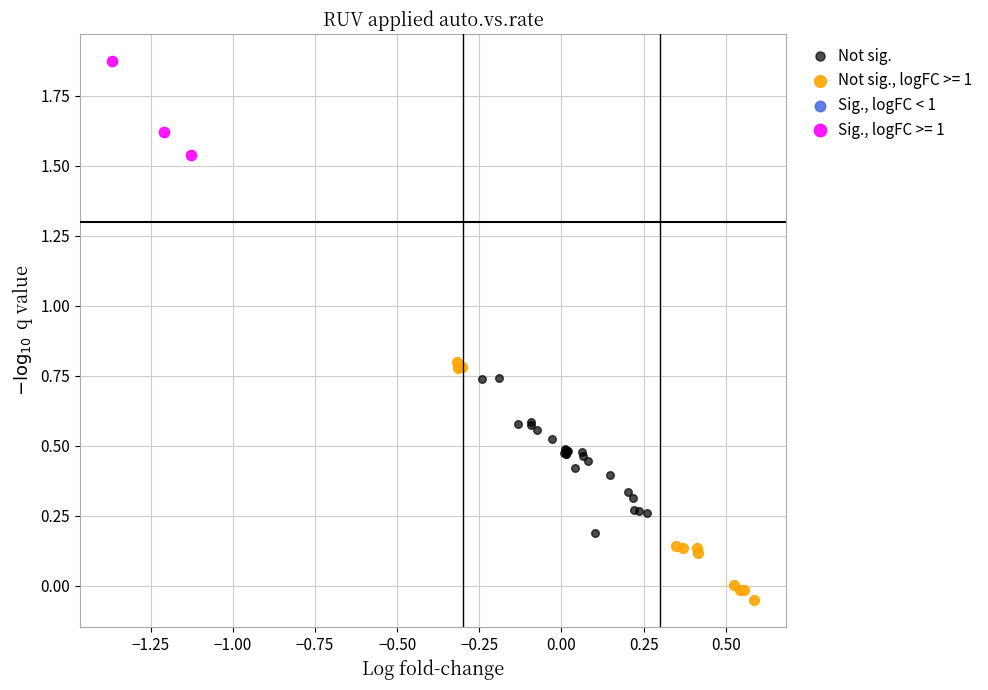

Which series reaches the minimum Y coordinate?

Not sig., logFC >= 1